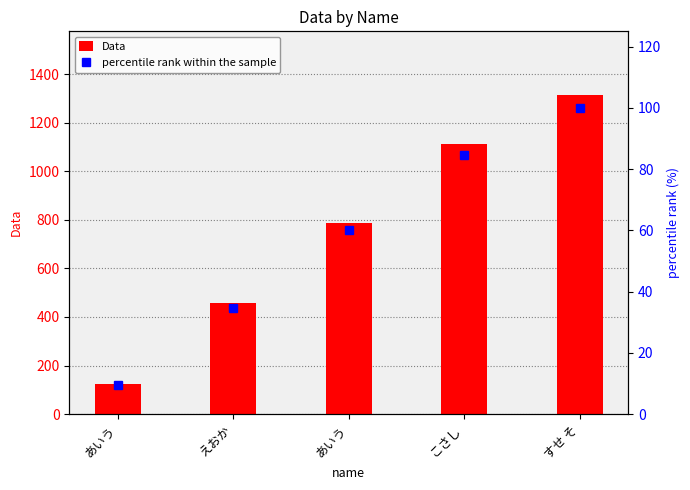

The value of Data at すせ そ is 1314.0. True or false?

True